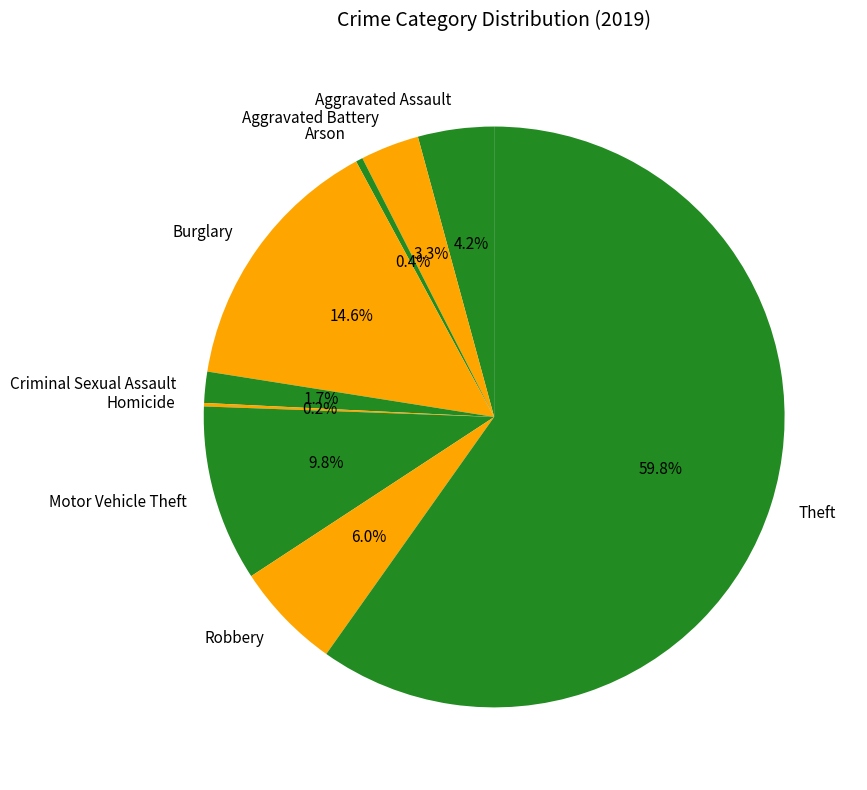

What is the largest slice in the pie chart?

Theft